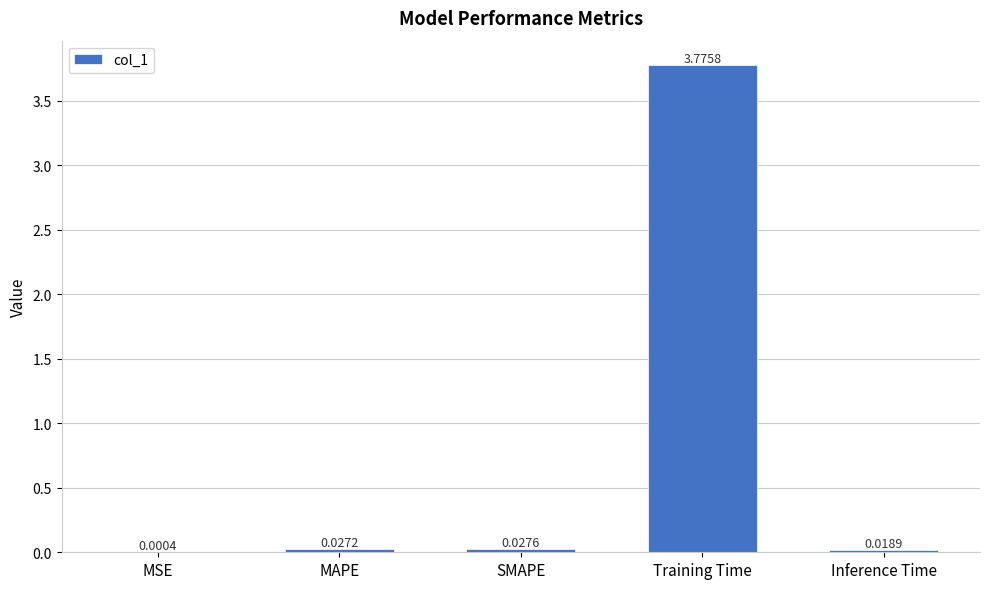

How many data points does each series have?

5